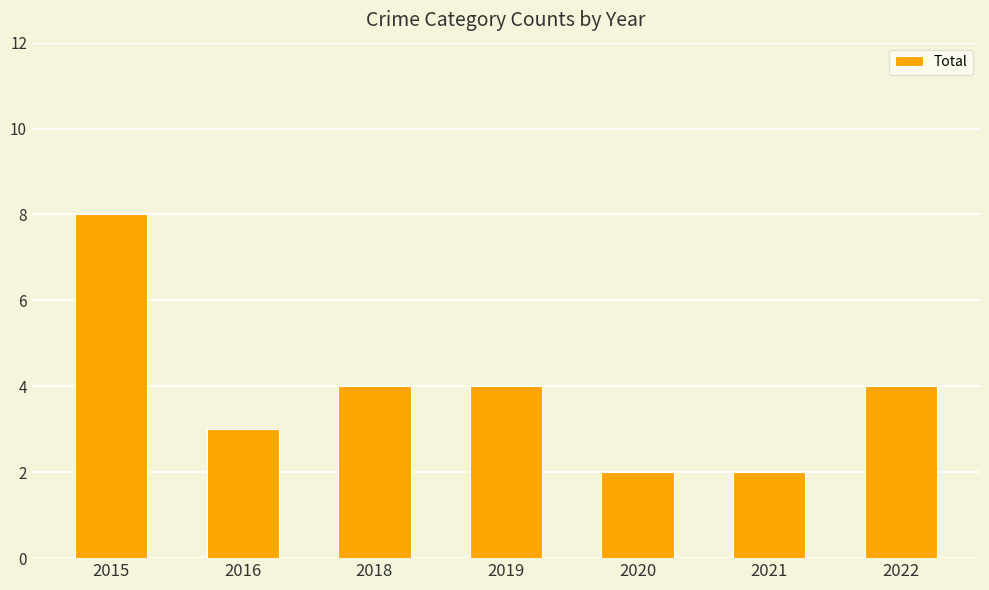

How many bars are there in total?

7